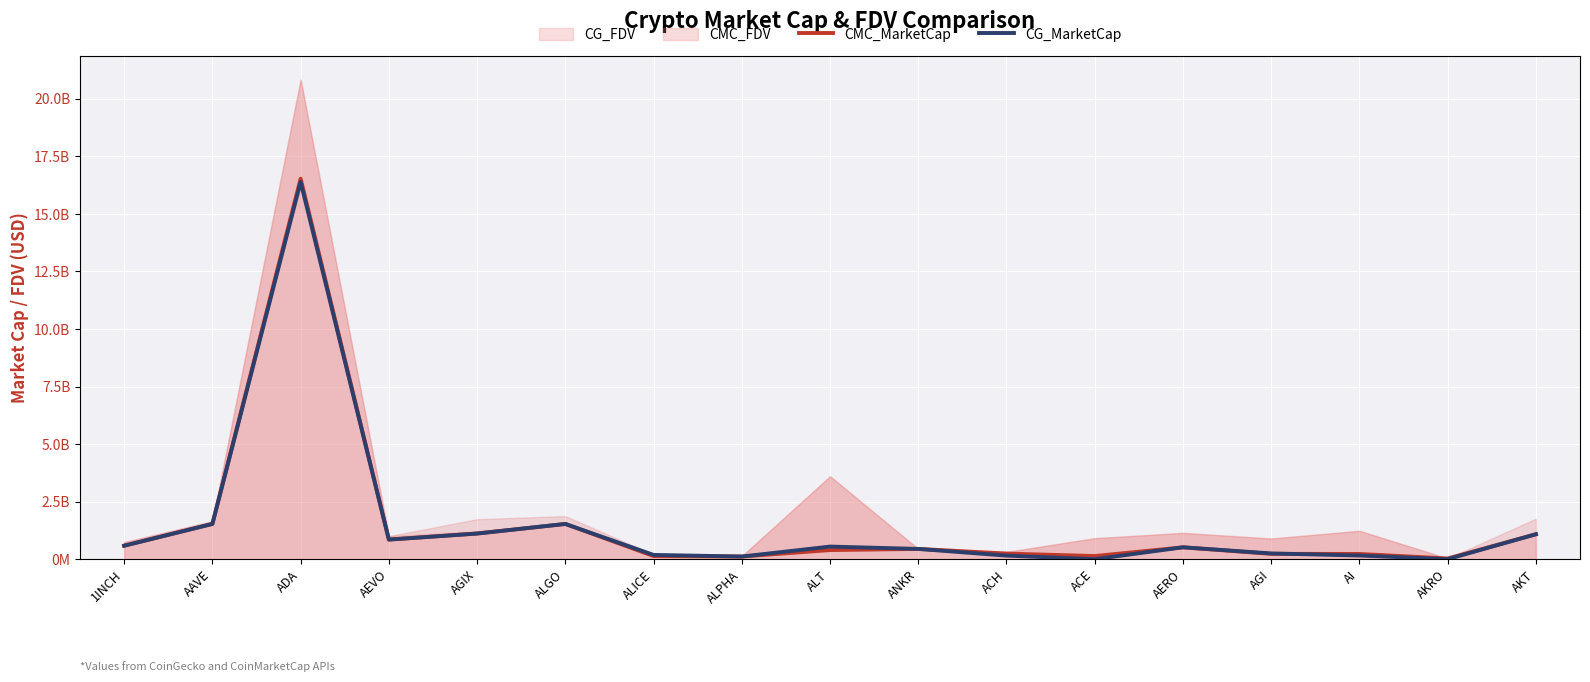

What is the difference between the maximum and second lowest values in the CG_MarketCap series?

16383983078.0